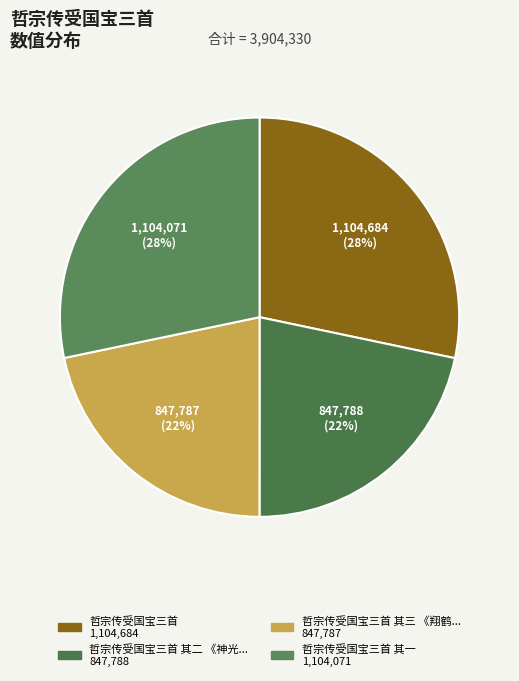

How many slices are in this pie chart?

4